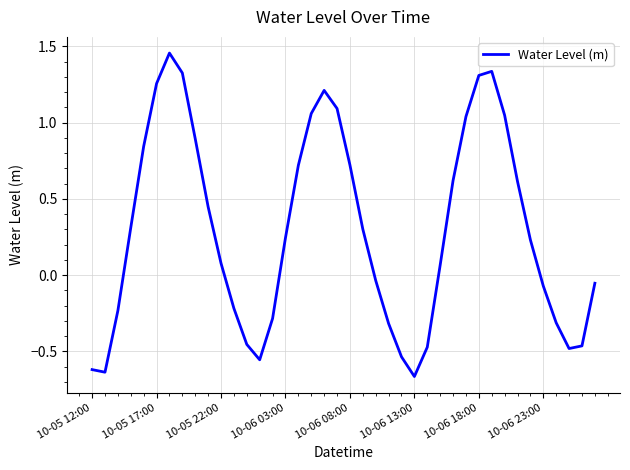

What is the difference between the maximum and minimum values?

2.1